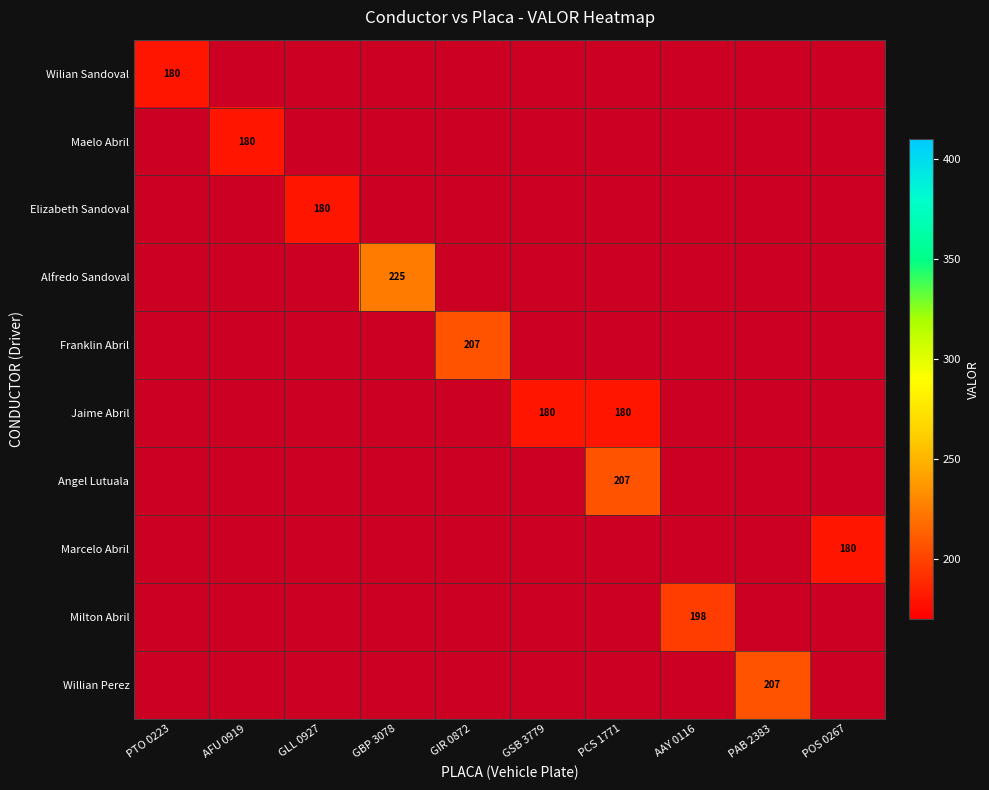

At how many categories does at least one series exceed 217?

1